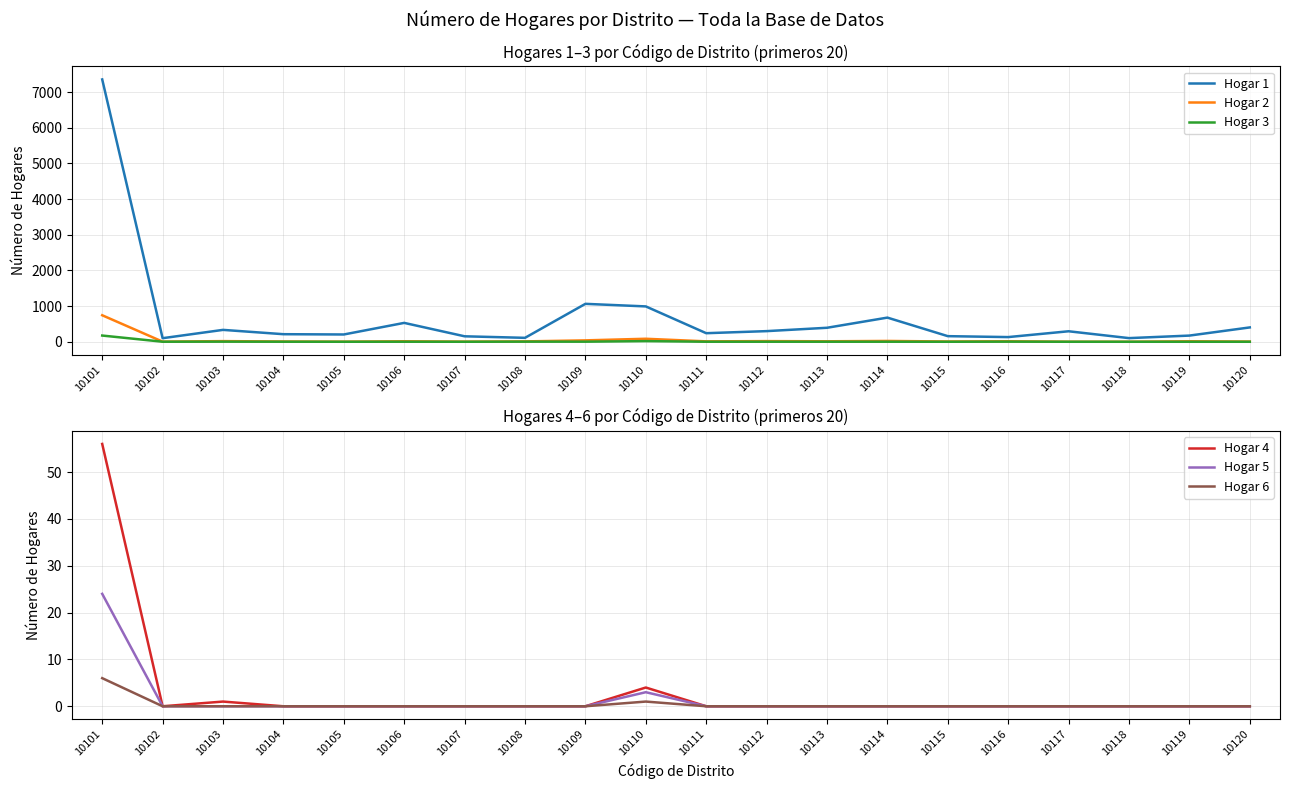

What is the spread (max minus min) of values at 10106?

529